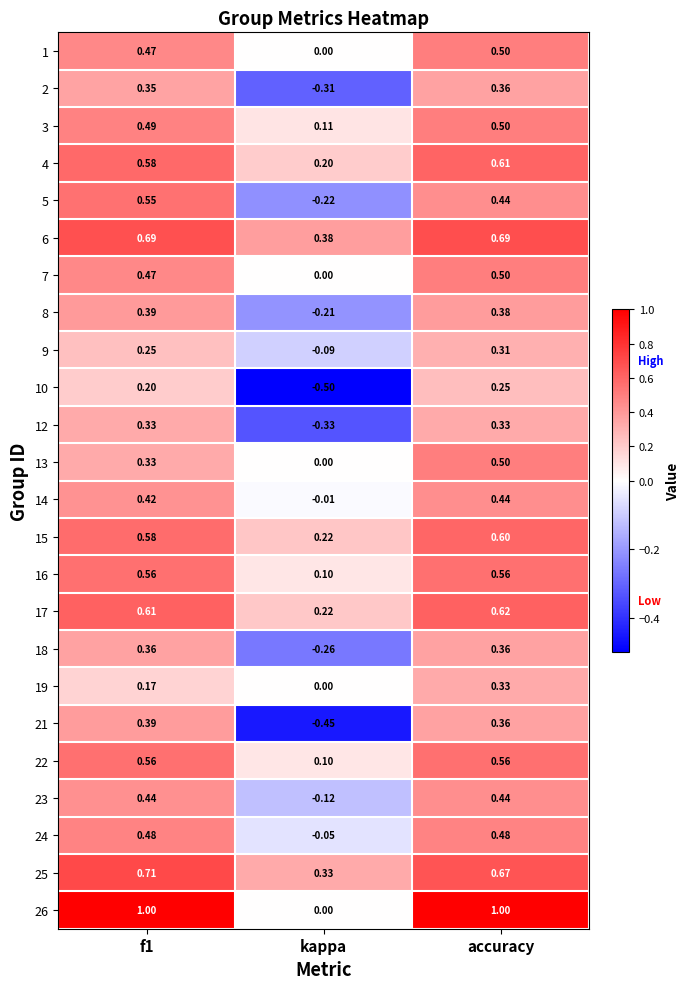

Is the value of 18 at accuracy greater than the value of 21 at kappa?

Yes